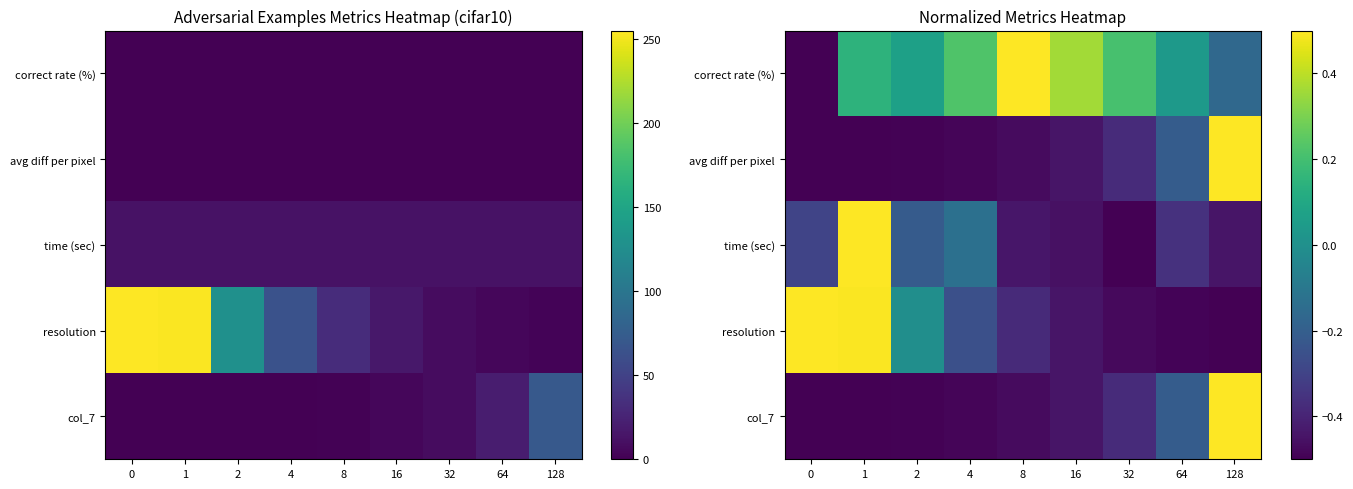

At which category is the sum across all series the highest?

1